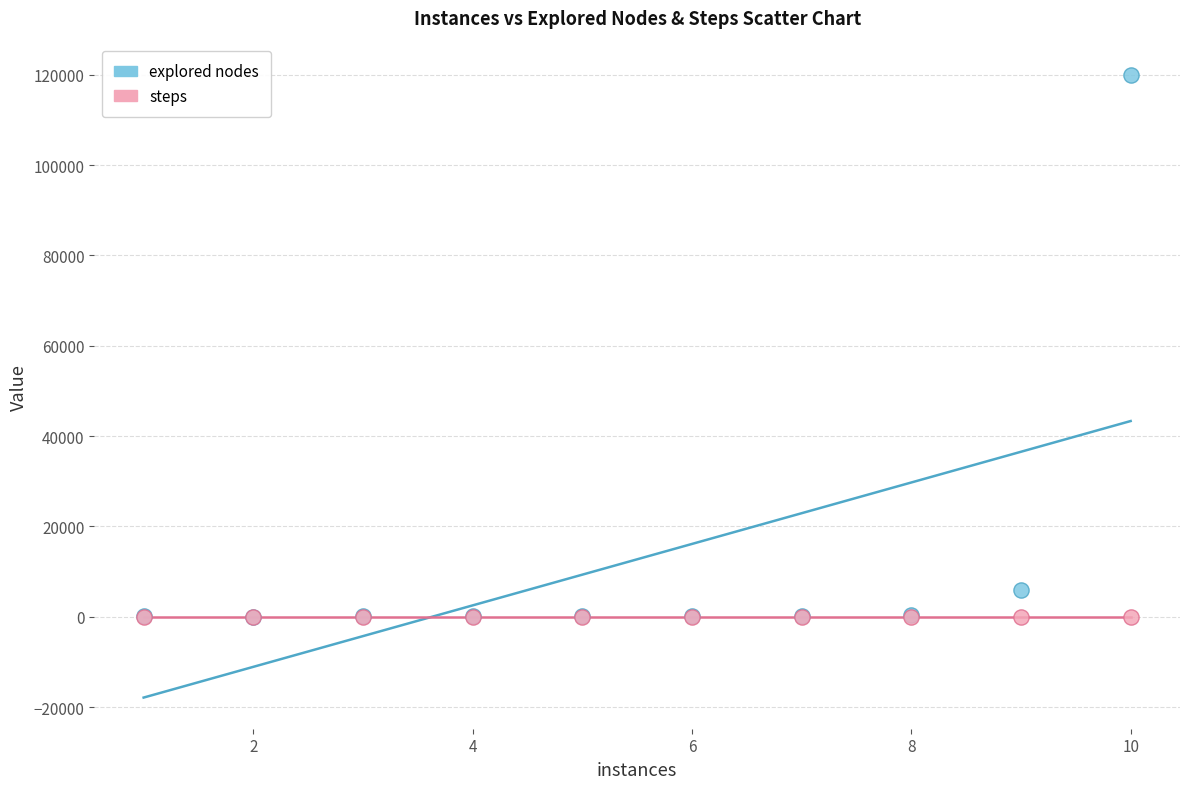

In the explored nodes series, what Y value is closest to 60054?

5969